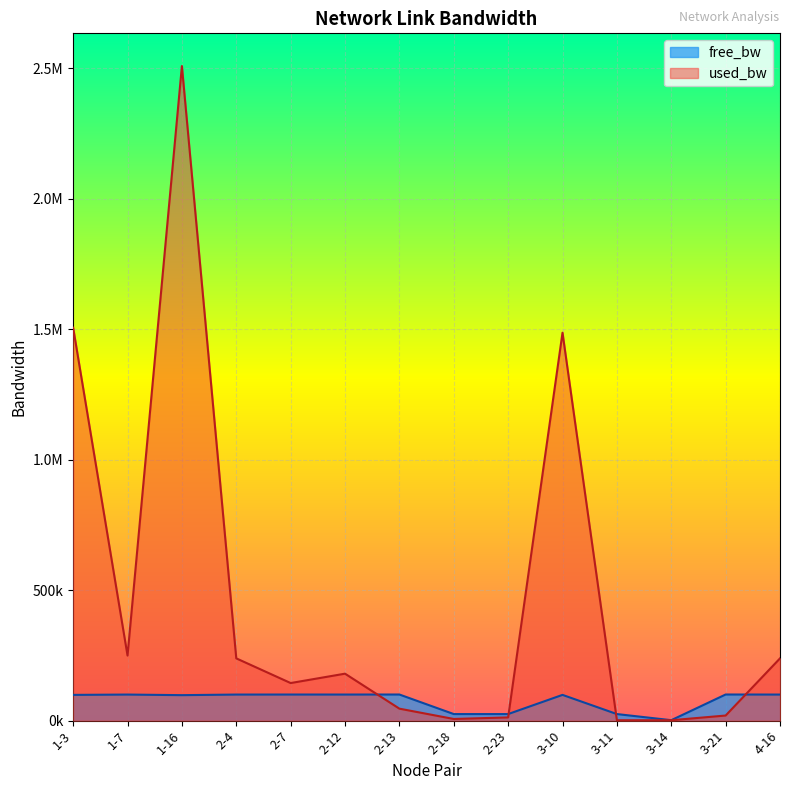

What is the value of the used_bw point at the 13th from the left?

19360.8